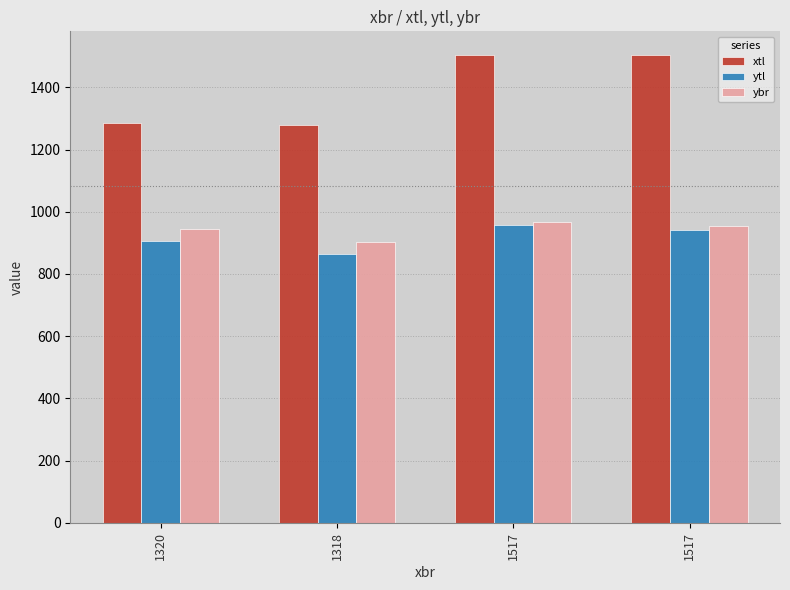

What is the average value of the ytl series?

916